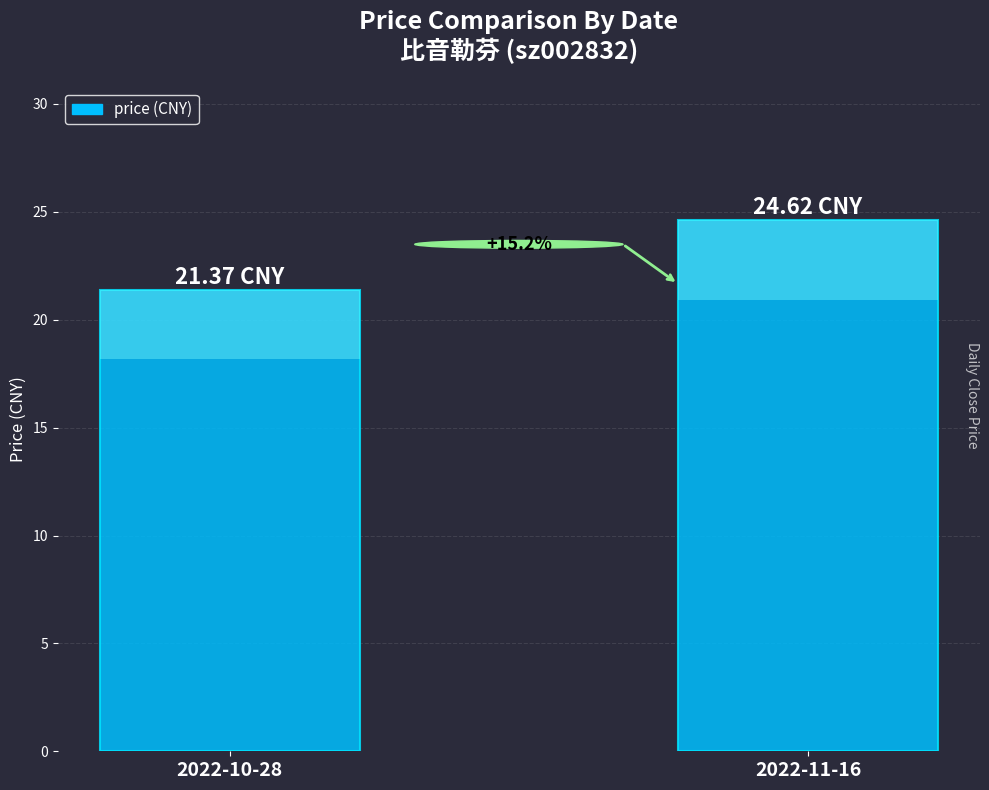

Are the bars horizontal?

No